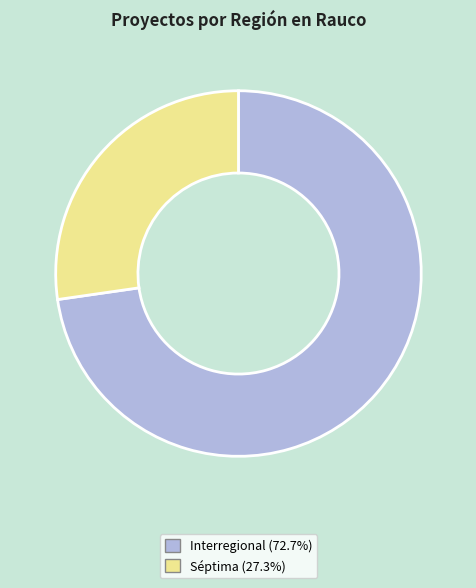

Is it true that Interregional is 80% of the pie?

False